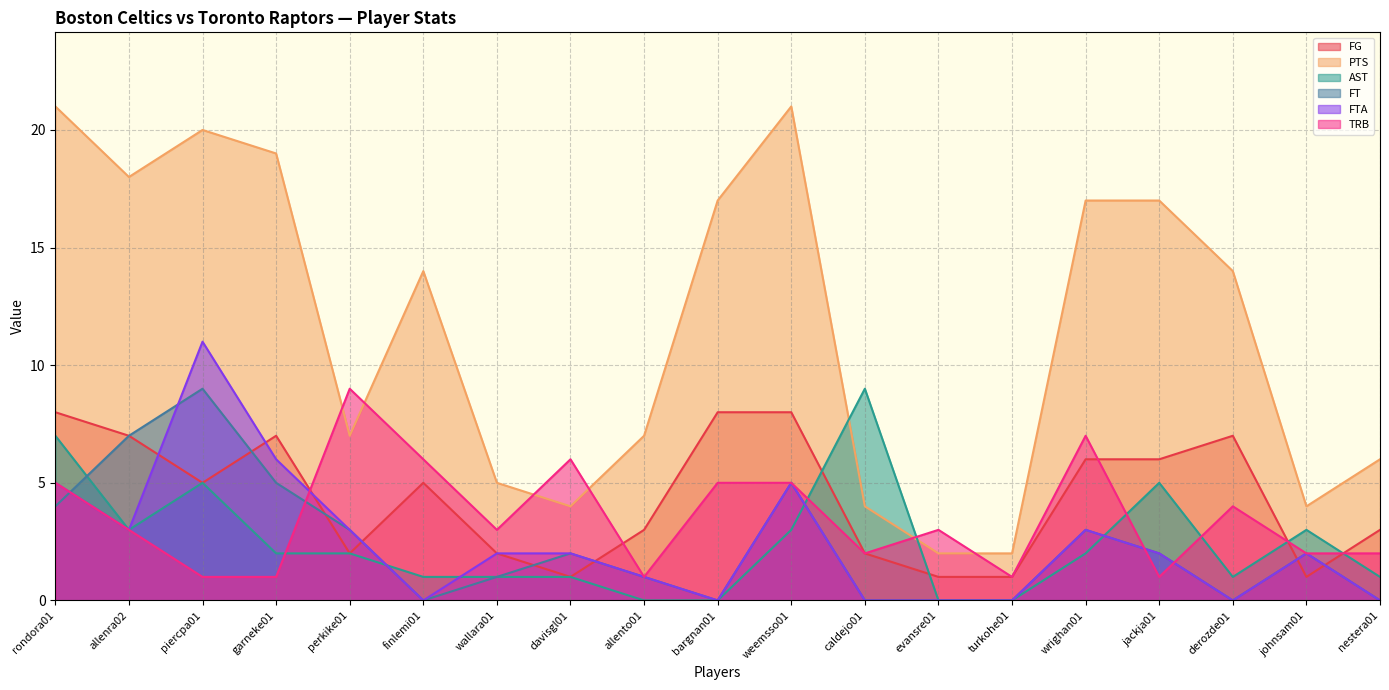

In FT, how many points are higher than both neighbors (excluding endpoints)?

5